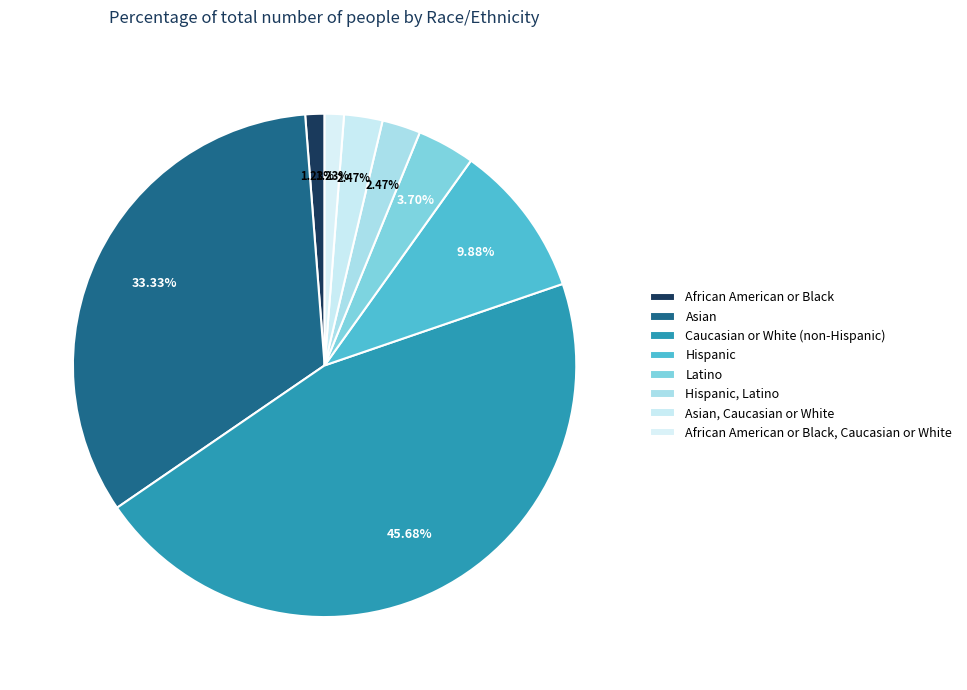

Count the number of slices in the pie.

8